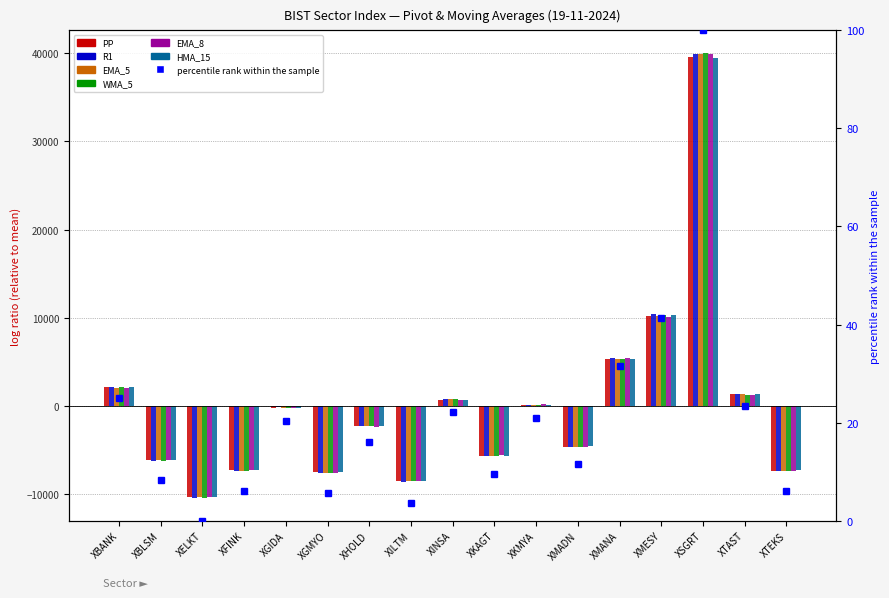

What are all the series names shown in the legend?

PP, R1, EMA_5, WMA_5, EMA_8, HMA_15